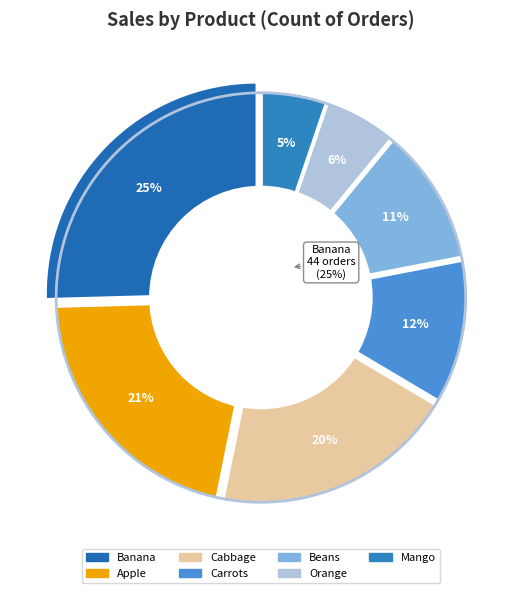

How much of the chart is everything except Banana?

74.6%